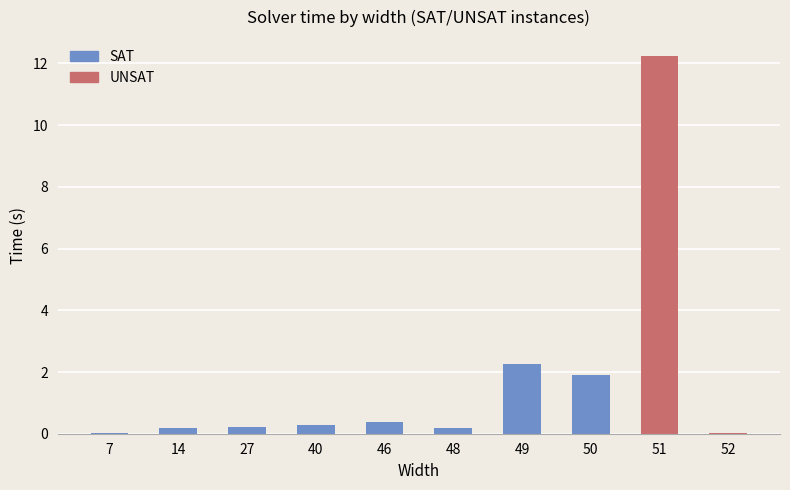

The value at 40 is 0.5. True or false?

False